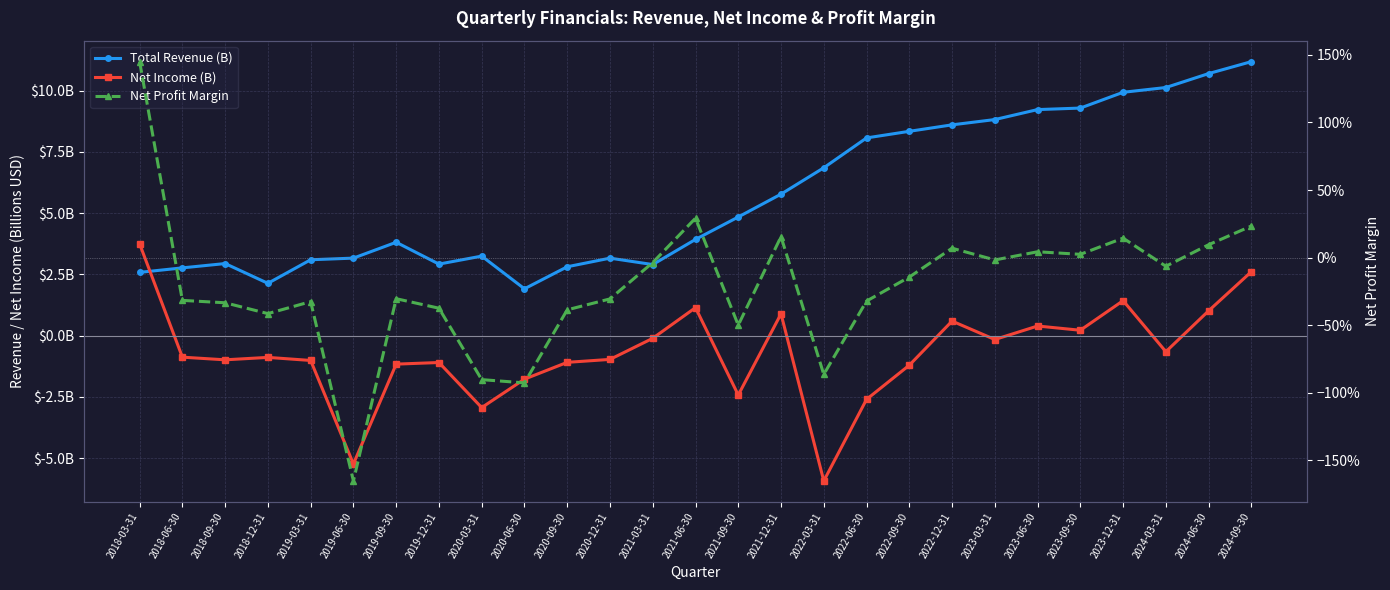

What are all the series names shown in the legend?

Total Revenue (B), Net Income (B), Net Profit Margin